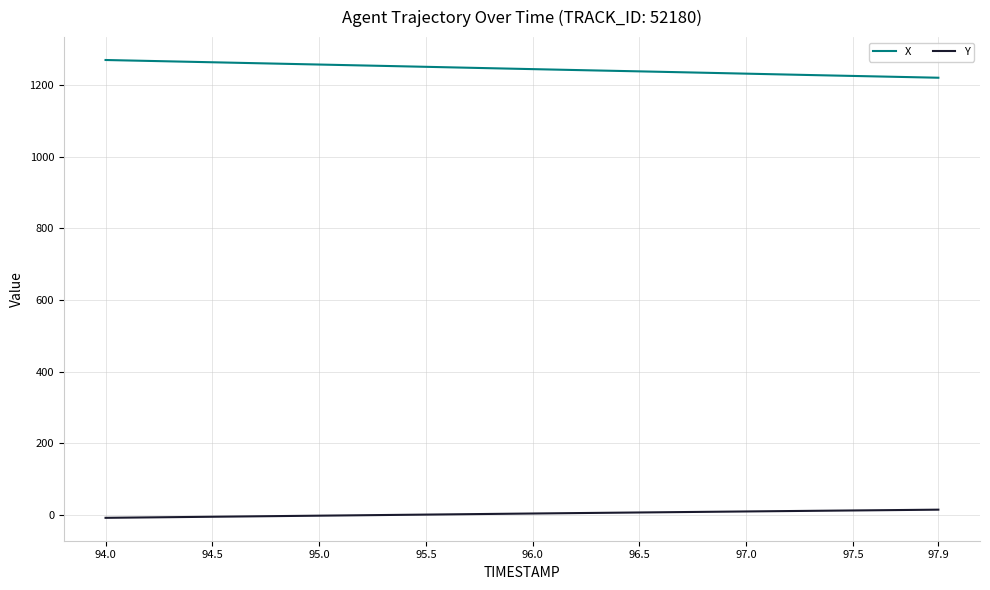

List the series in order of their overall mean, highest first.

X, Y